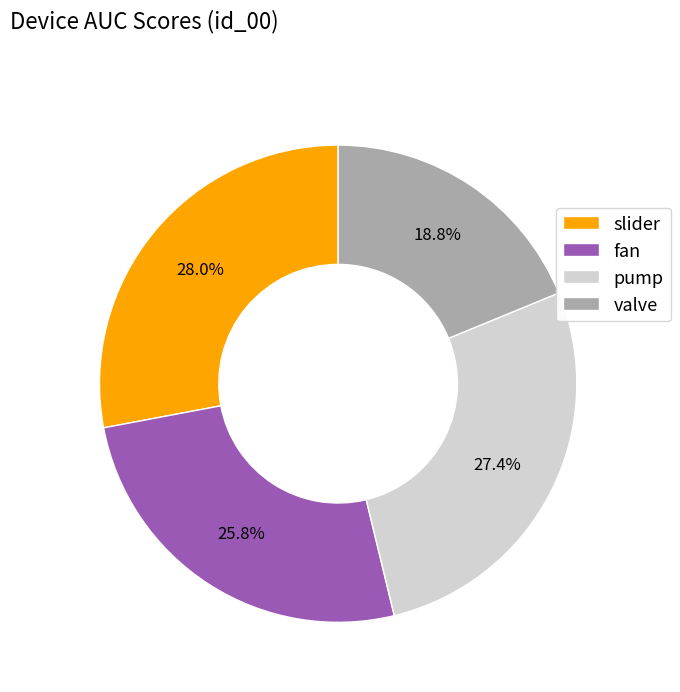

Rank the categories by value from highest to lowest.

slider, pump, fan, valve